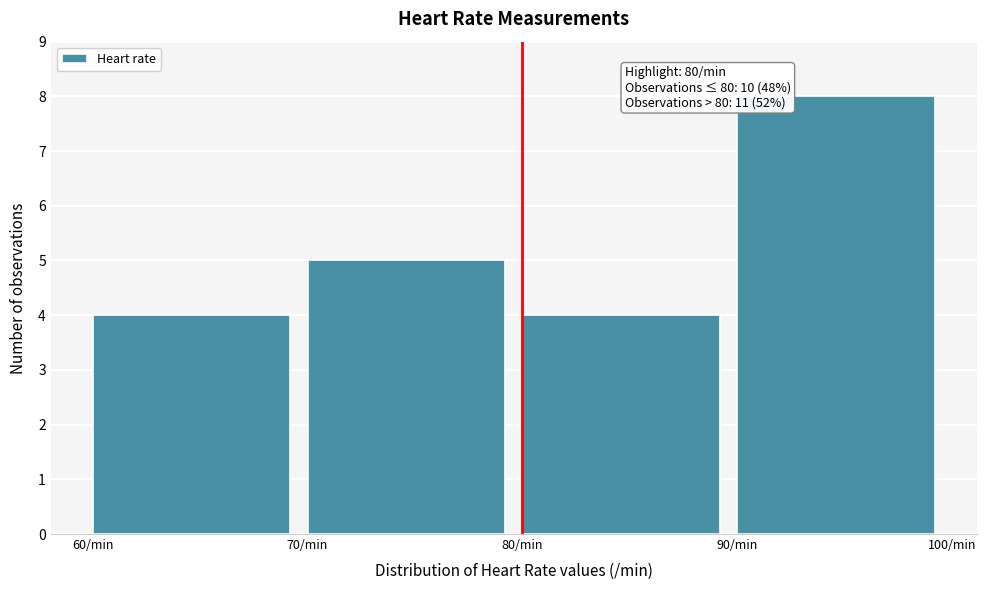

Which range on the x-axis has the tallest bar?

90 to 100